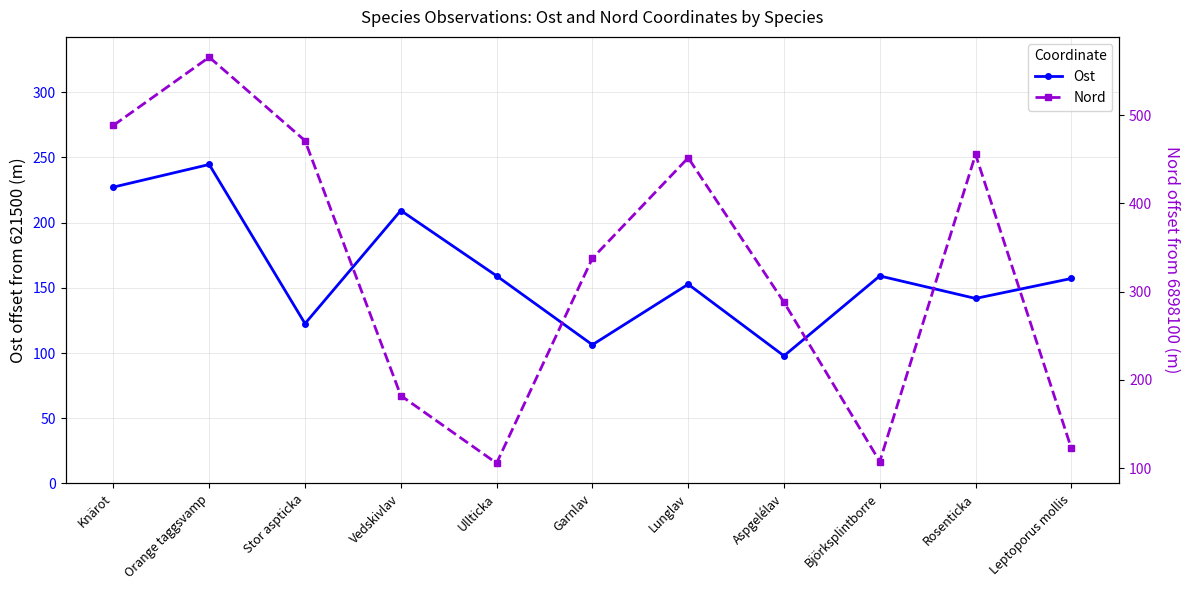

Rank the series by their maximum value, from lowest to highest.

Ost, Nord